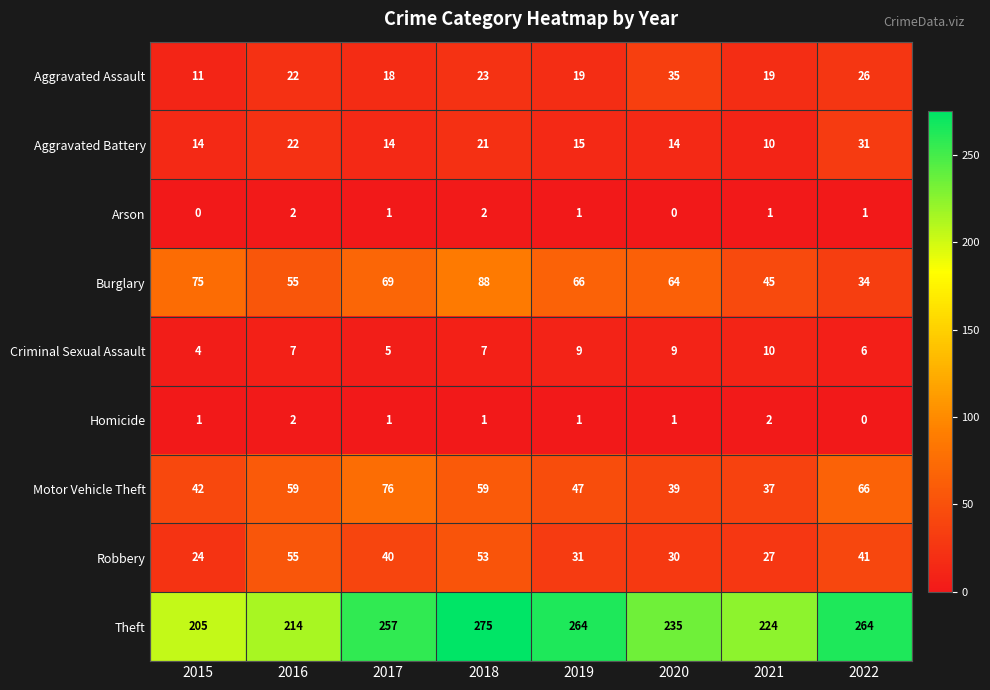

Which label corresponds to the largest value in the chart?

2018